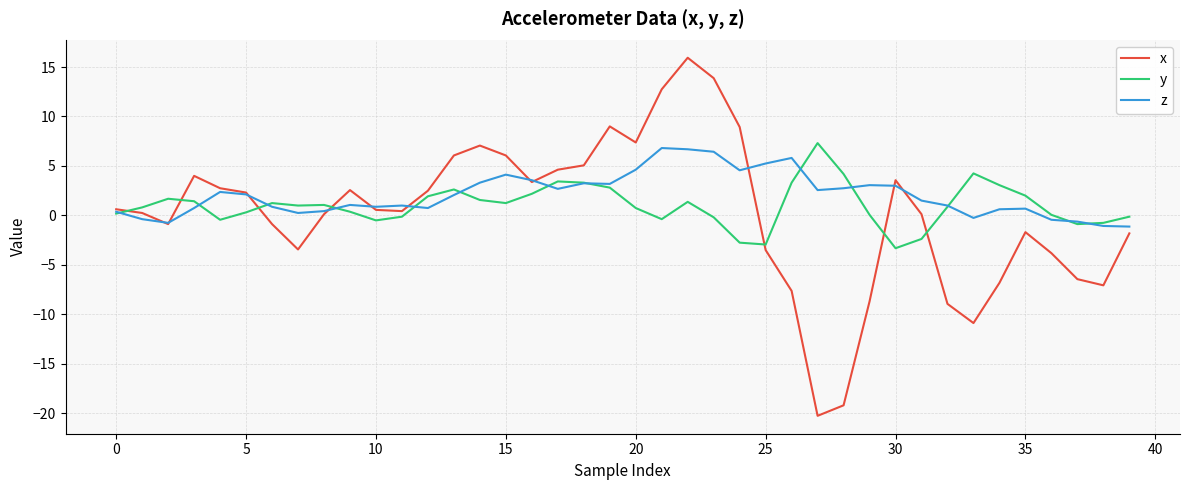

Which series has the largest range (max minus min)?

x